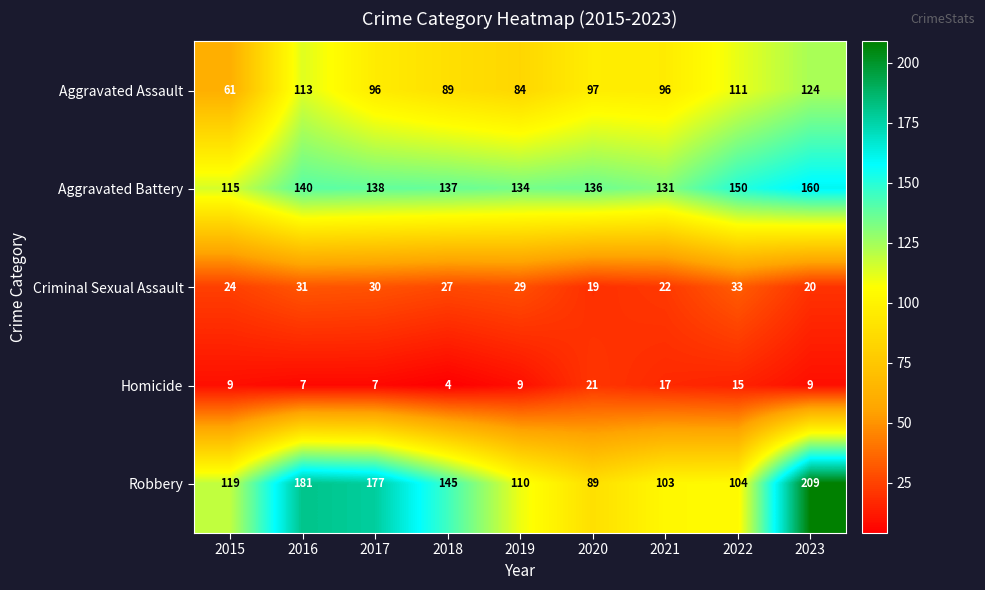

What is the difference between the Robbery values at 2020 and 2021?

14